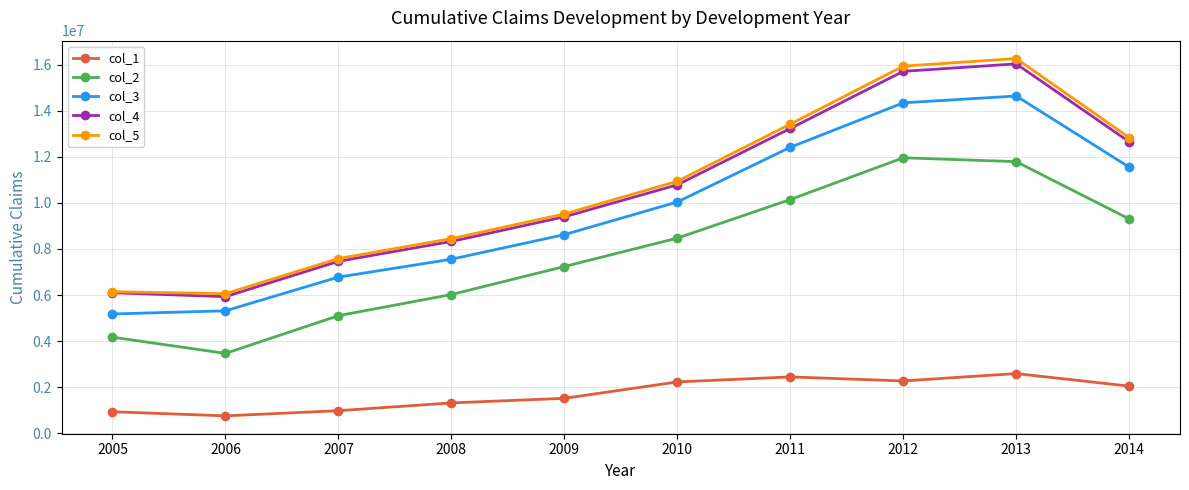

What is the maximum value for col_1?

2591381.9